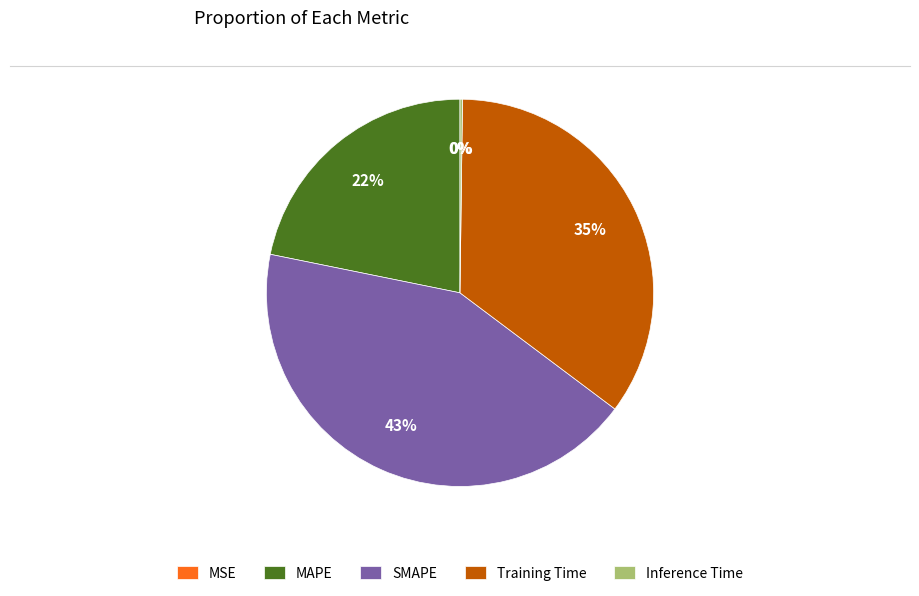

Is there a majority slice in this chart?

No